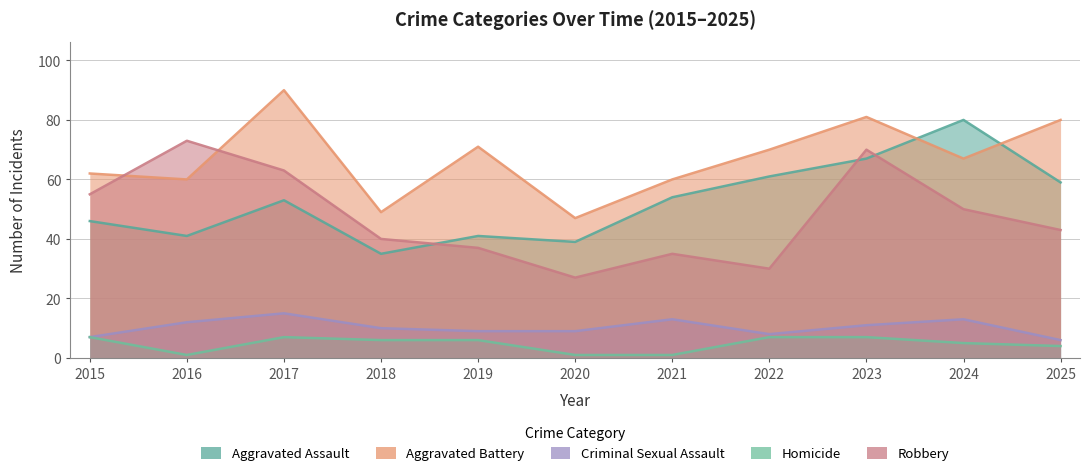

How many interior local peaks does the Criminal Sexual Assault series have?

3